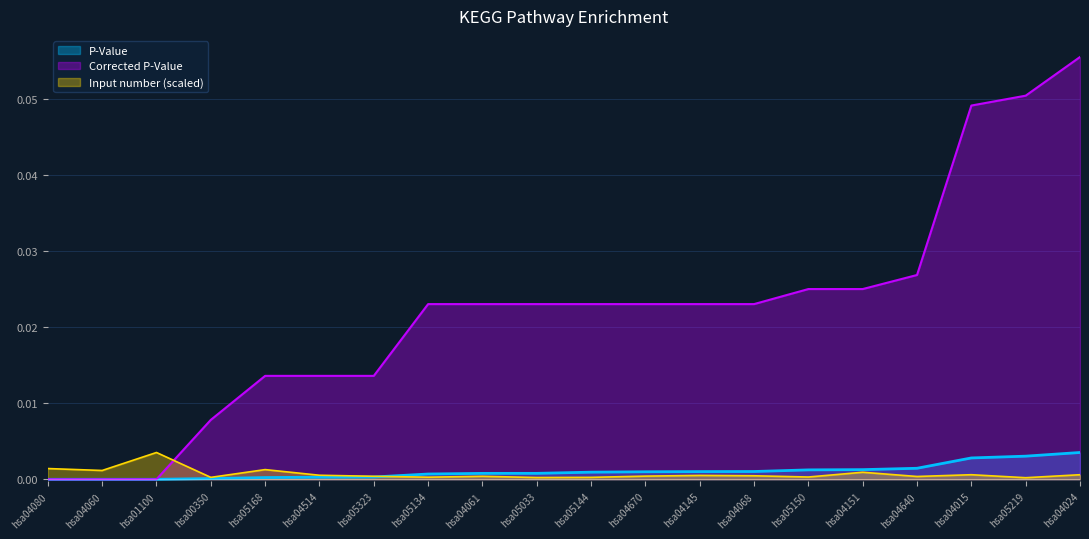

Which category has the highest value across all series?

hsa04024